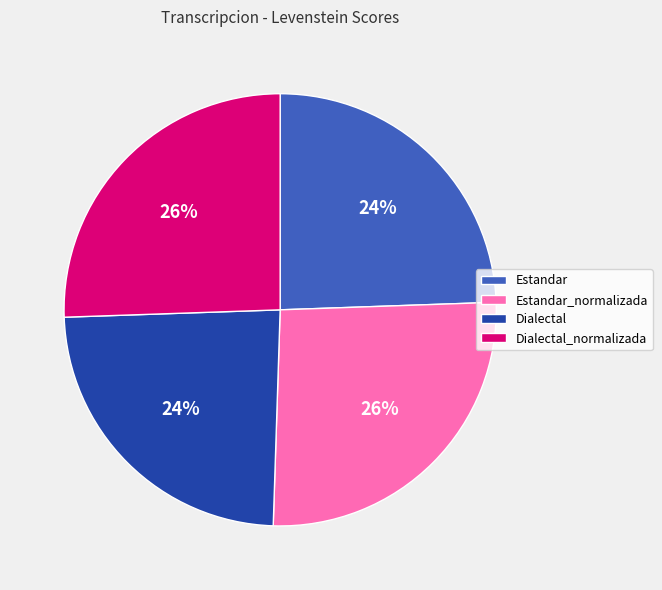

Count the number of slices in the pie.

4